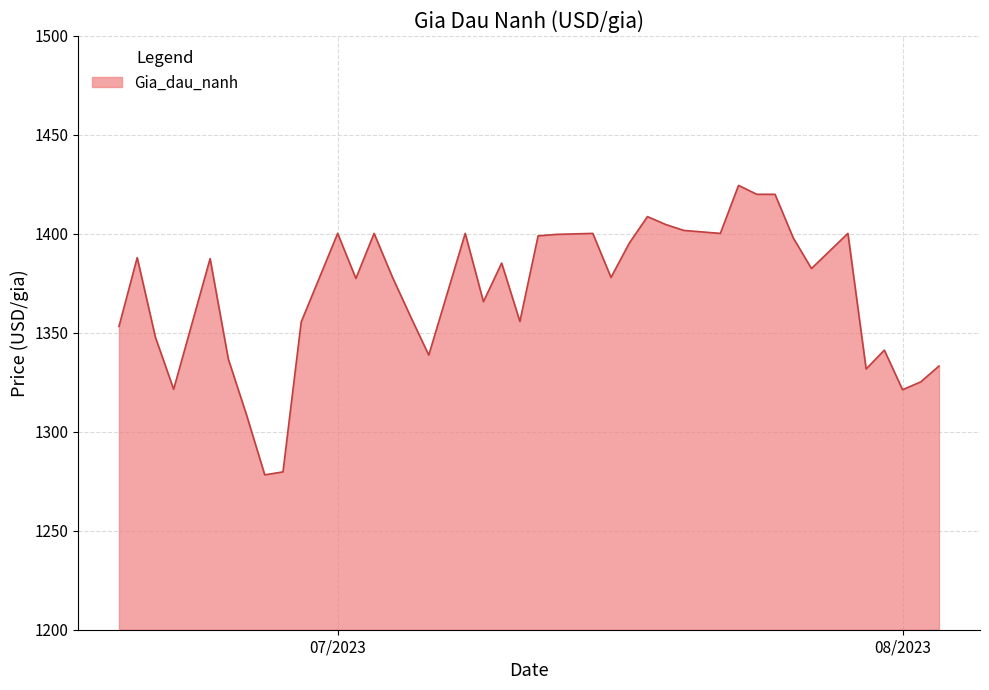

What is the maximum value shown in the chart?

1424.5